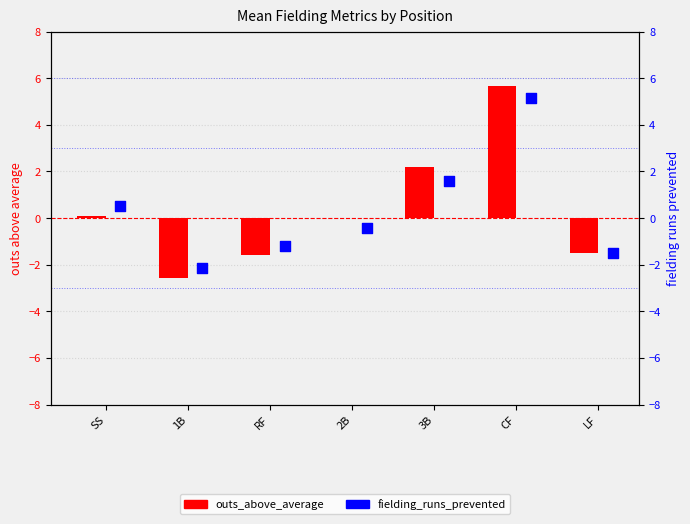

Is the value of fielding_runs_prevented at 3B greater than the value of outs_above_average at 2B?

Yes